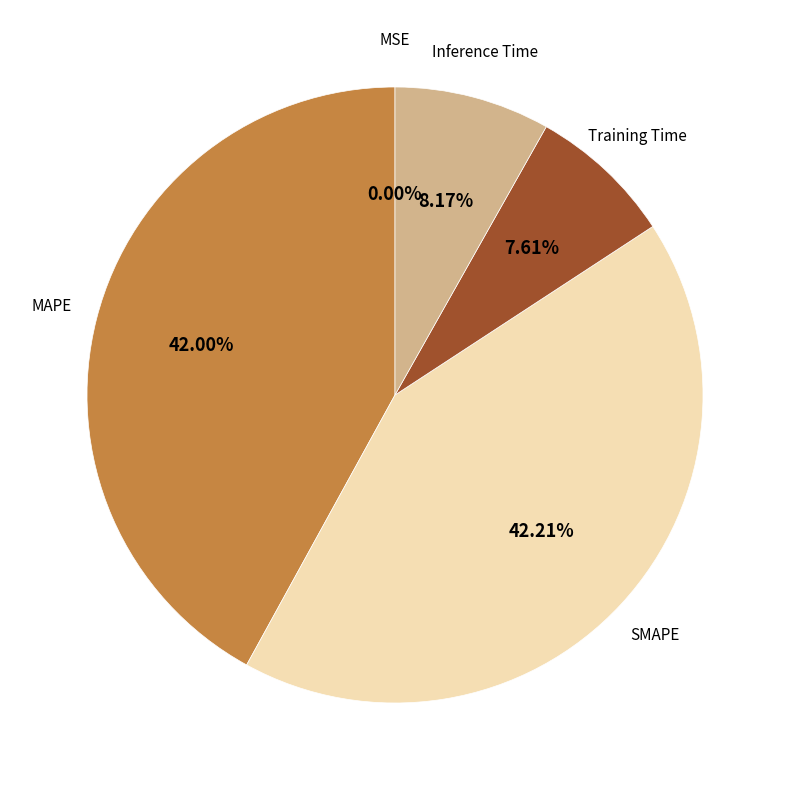

Is there any slice that represents more than half of the pie?

No